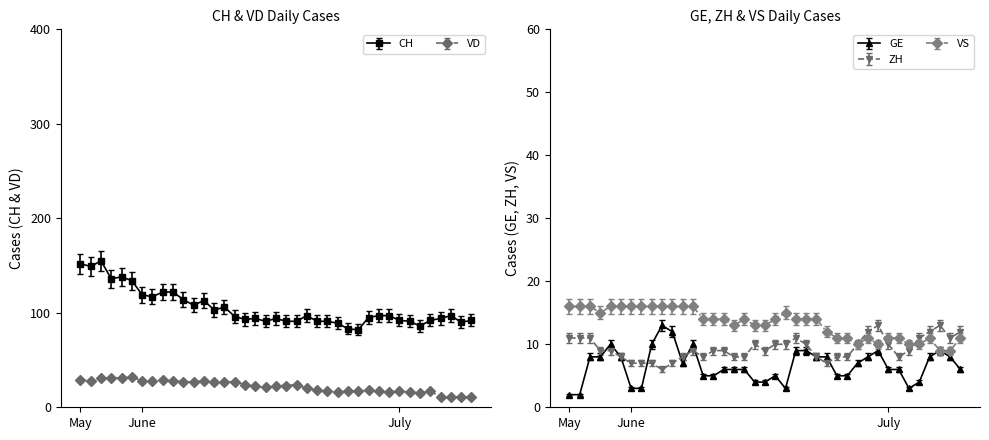

What is the highest value of the VS series?

16